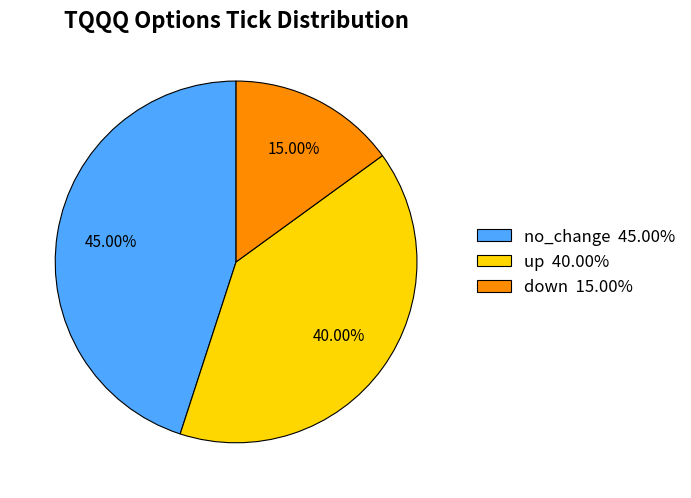

Approximately how many times larger is the value at down compared to no_change?

0.3